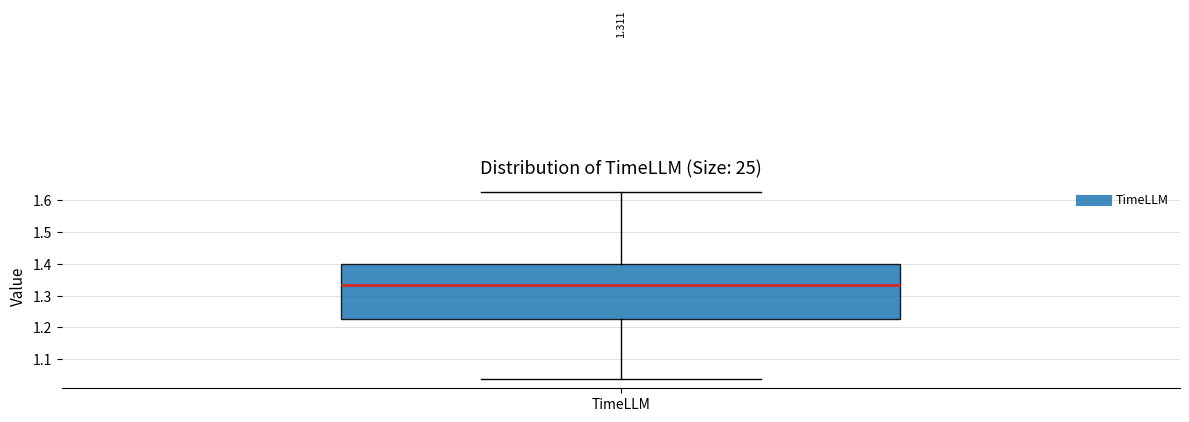

Where does the median line of the box for TimeLLM sit on the y-axis? The values are not printed on the chart, so give them approximately, as read against the axis.

1.33